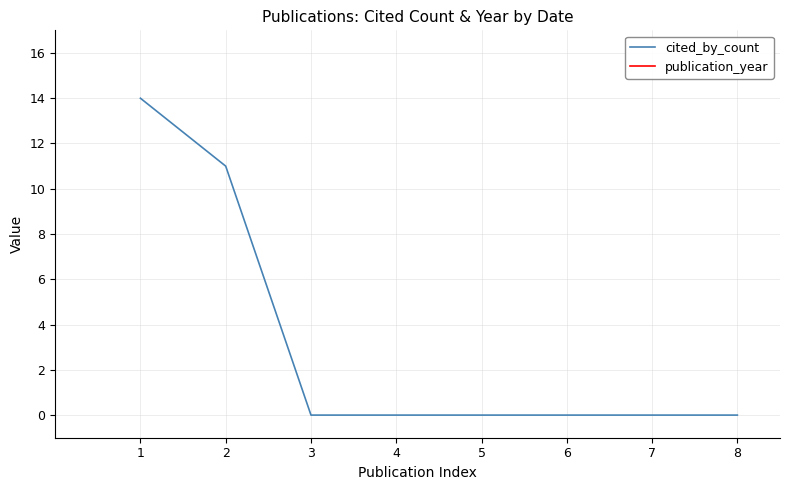

At how many categories does at least one series exceed 1407?

8